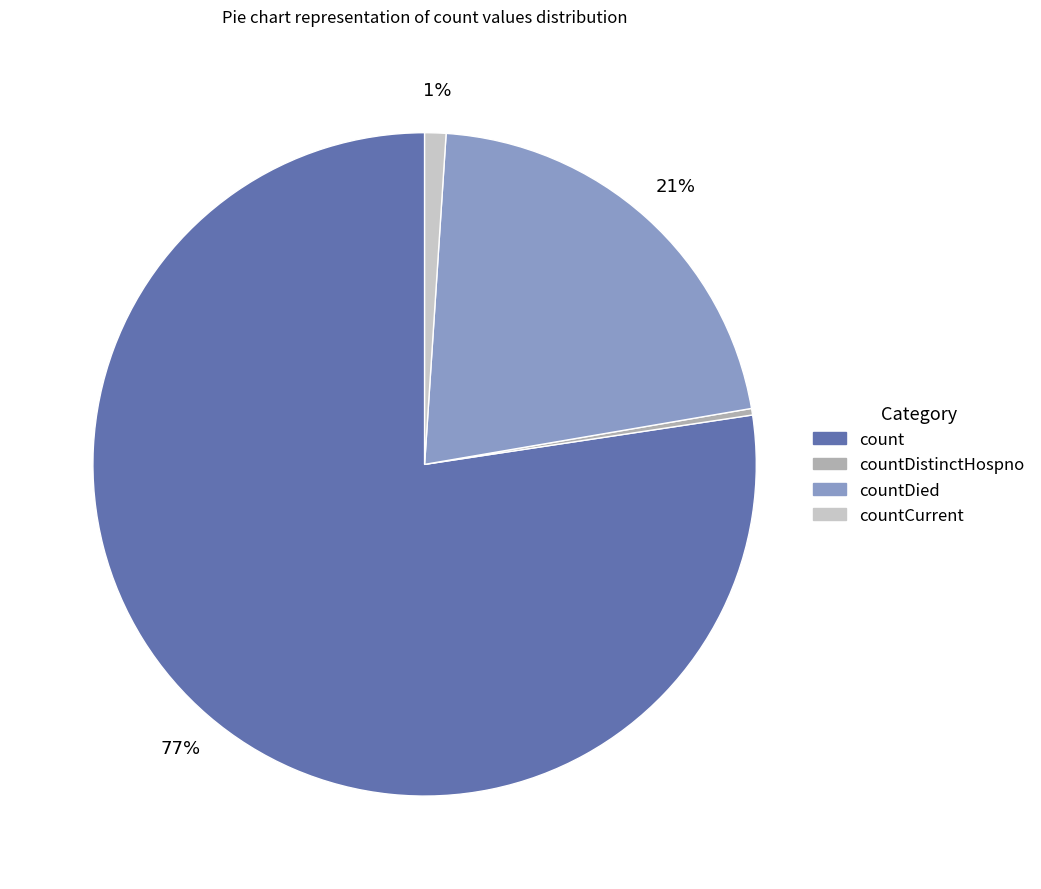

Does any single category account for the majority?

Yes